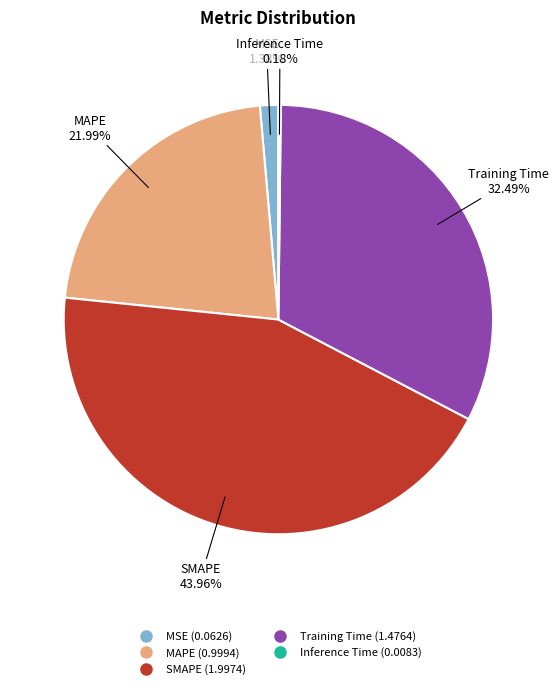

Which category has the biggest portion of the pie?

SMAPE